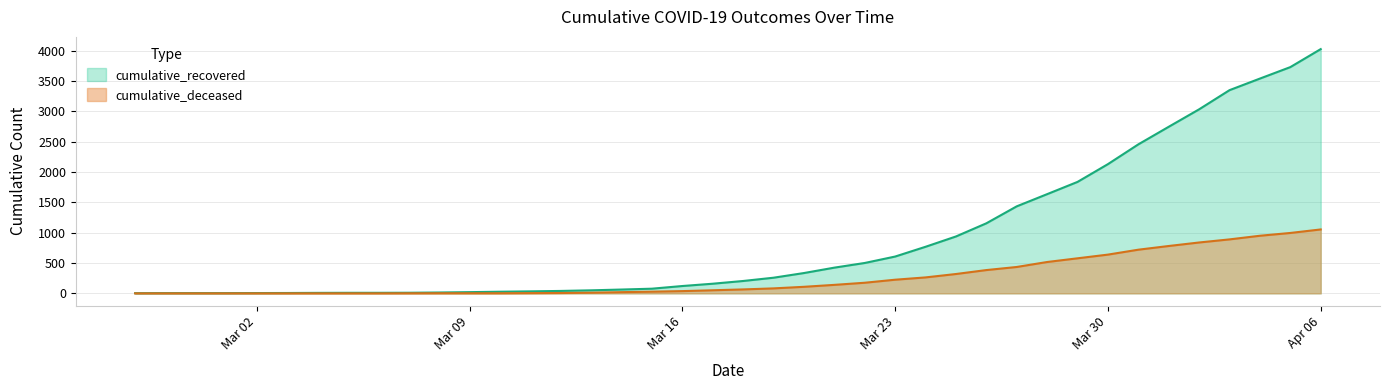

What is the difference between the highest and lowest values at 2020-03-13?

39